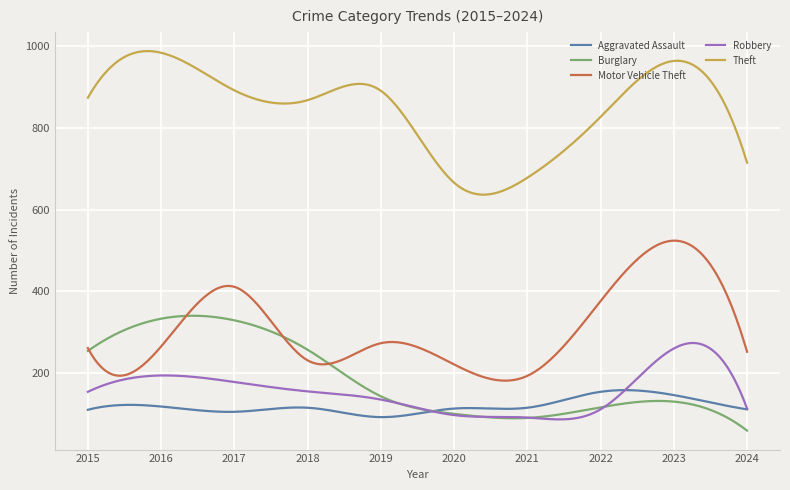

Which series has the largest total across all categories?

Theft